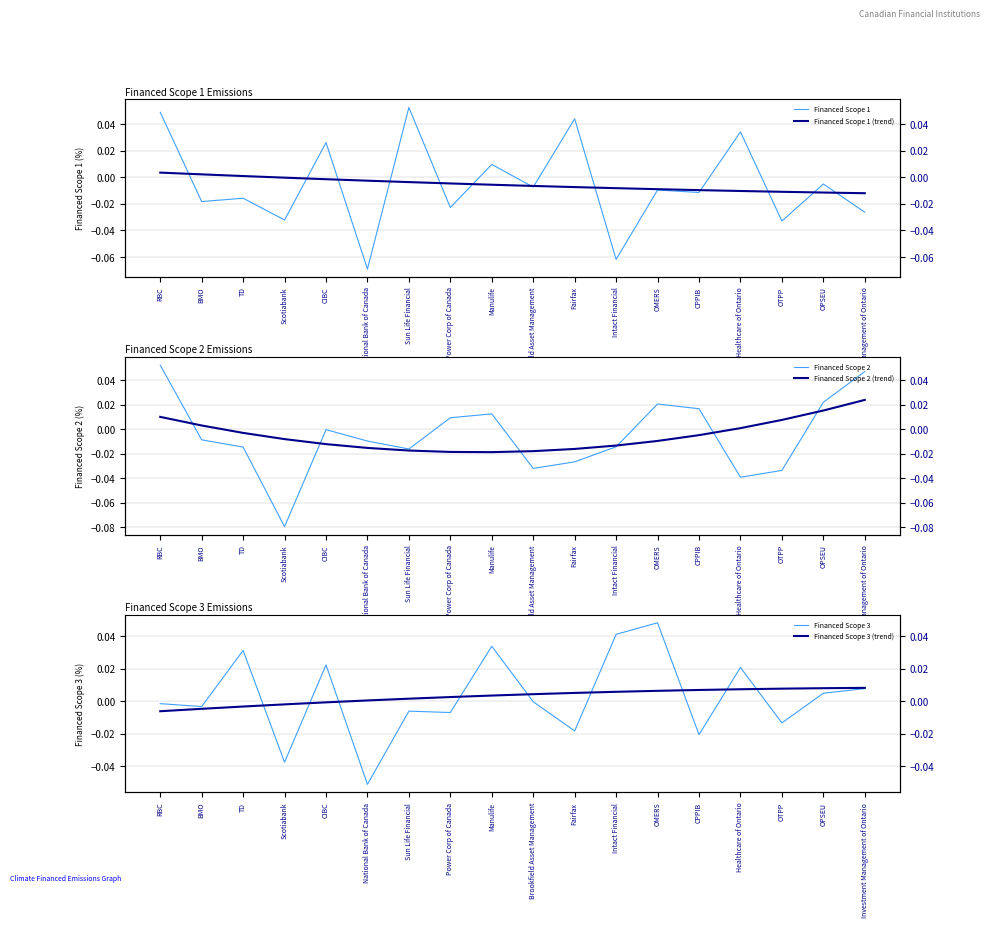

How many values in Financed Scope 1 are below zero?

12